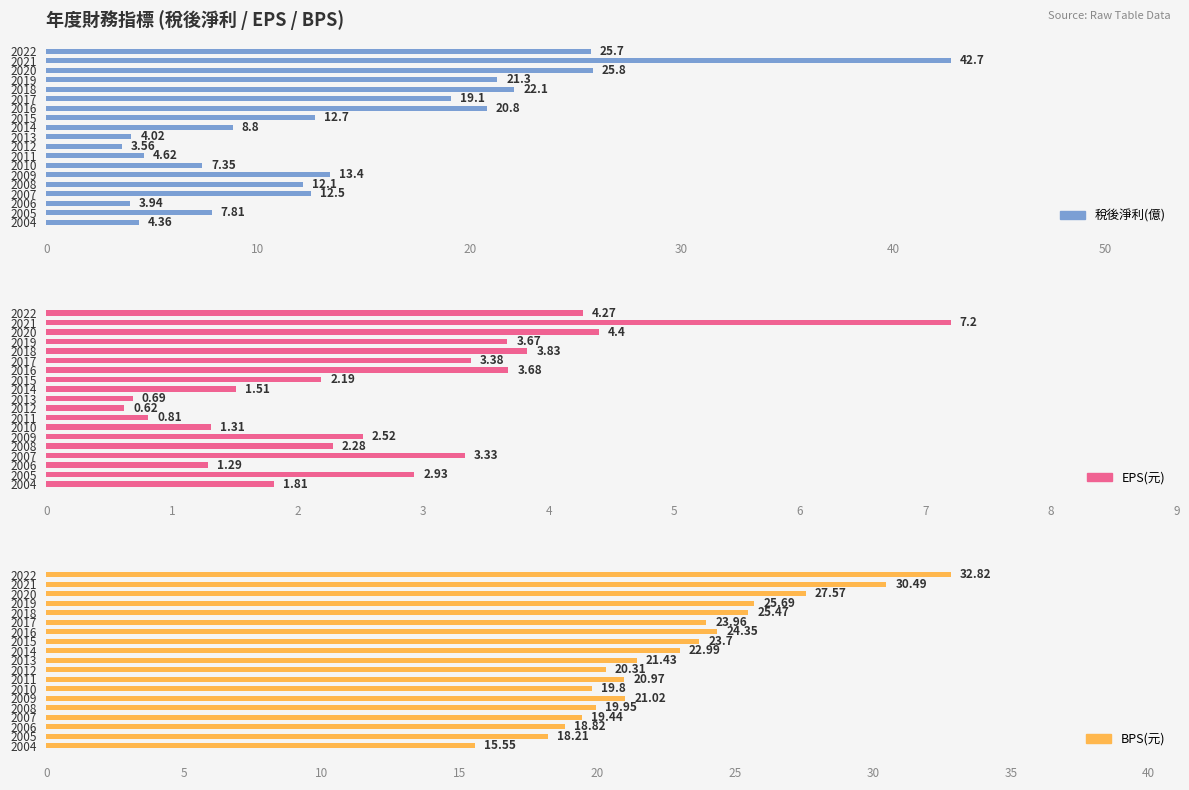

Between 2013 and 2011, which series saw the biggest shift?

稅後淨利(億)